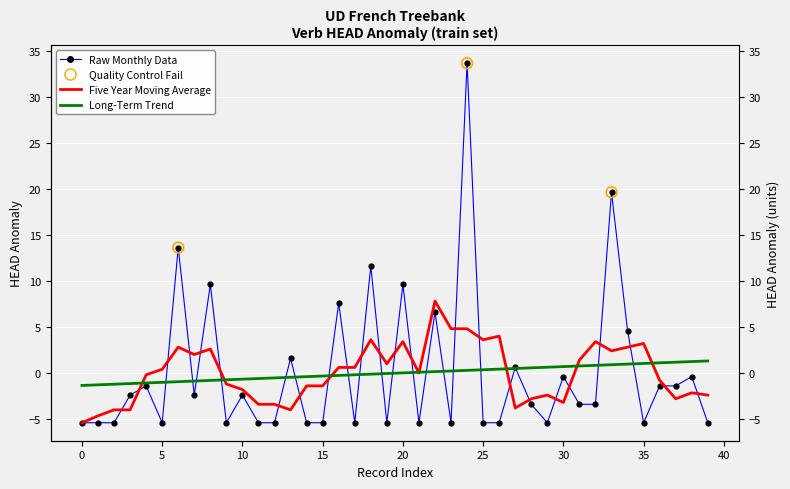

What is the change in value from 21 to 27?

+6.0